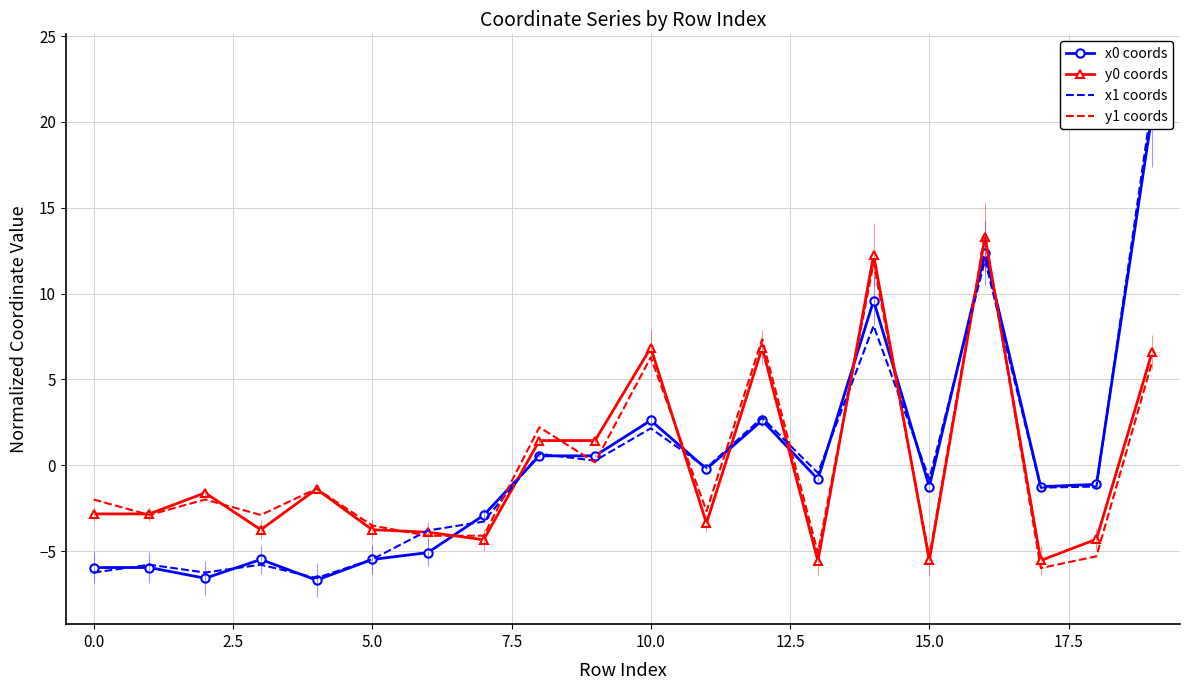

Rank the series by their average value, from lowest to highest.

y0 coords, x1 coords, x0 coords, y1 coords